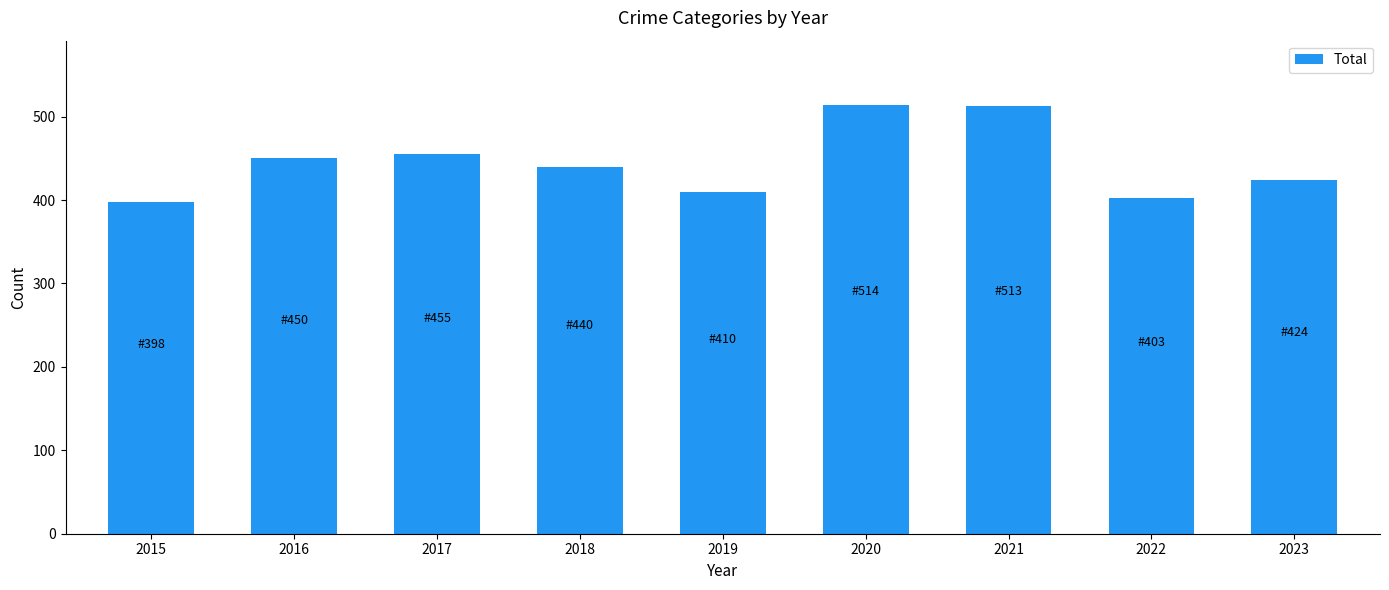

What is the minimum value shown in the chart?

398